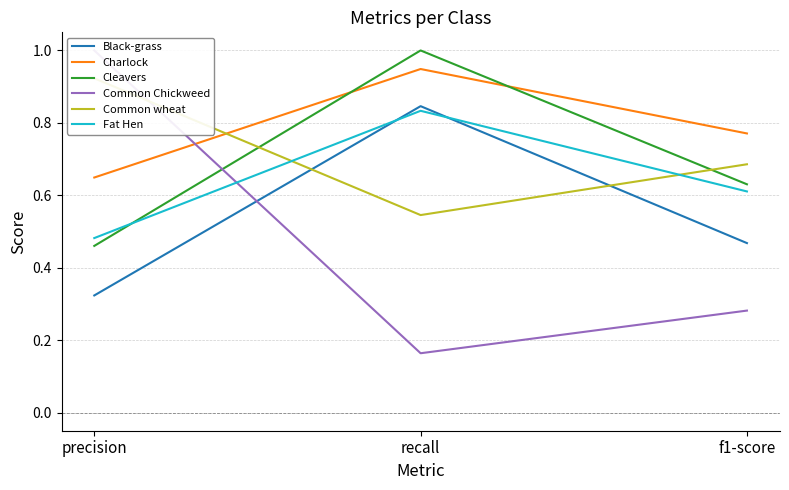

Between precision and recall, which series saw the biggest shift?

Common Chickweed